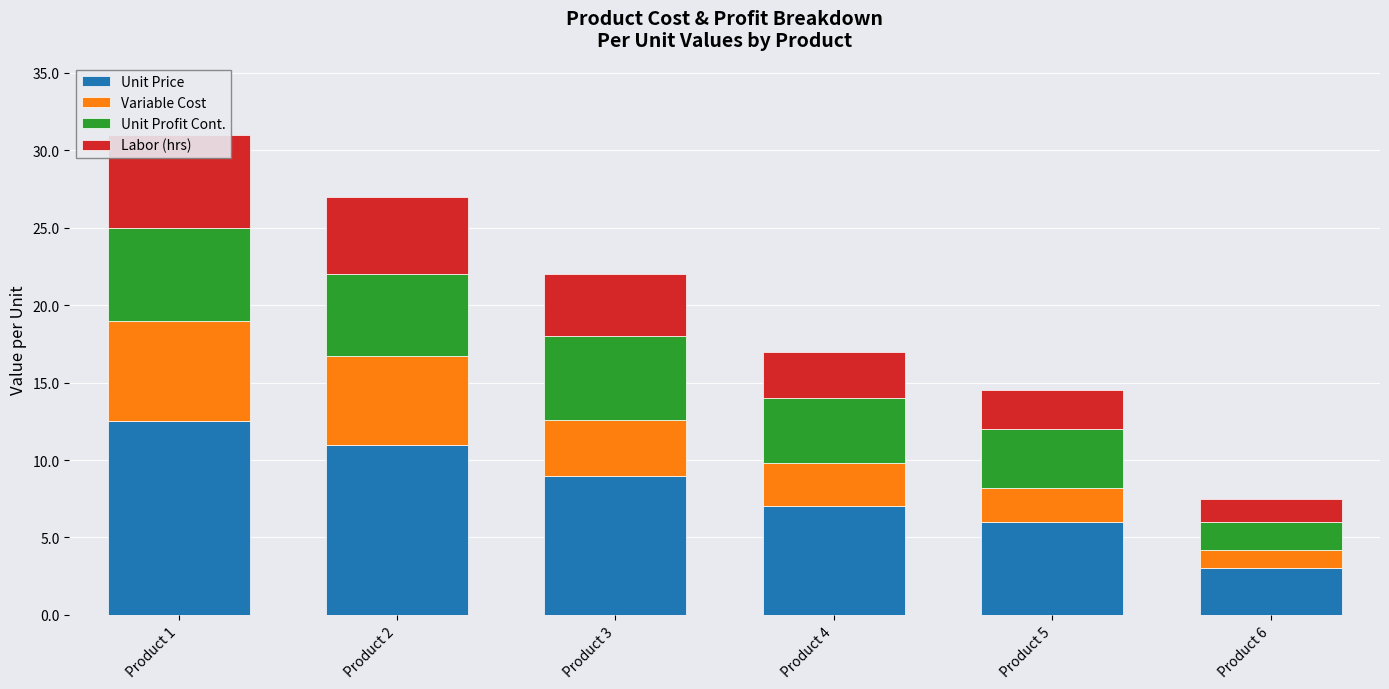

The Unit Profit Cont. series shows 3.8 at Product 5. True or false?

True